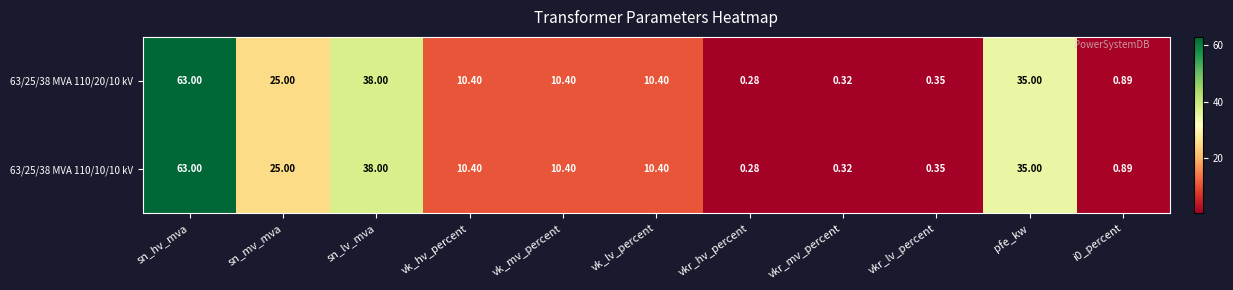

At which label is 63/25/38 MVA 110/20/10 kV closest to 31?

pfe_kw